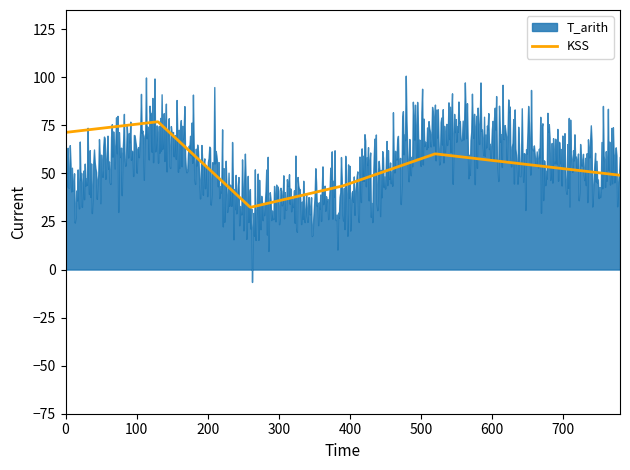

Does the chart have visible grid lines?

No